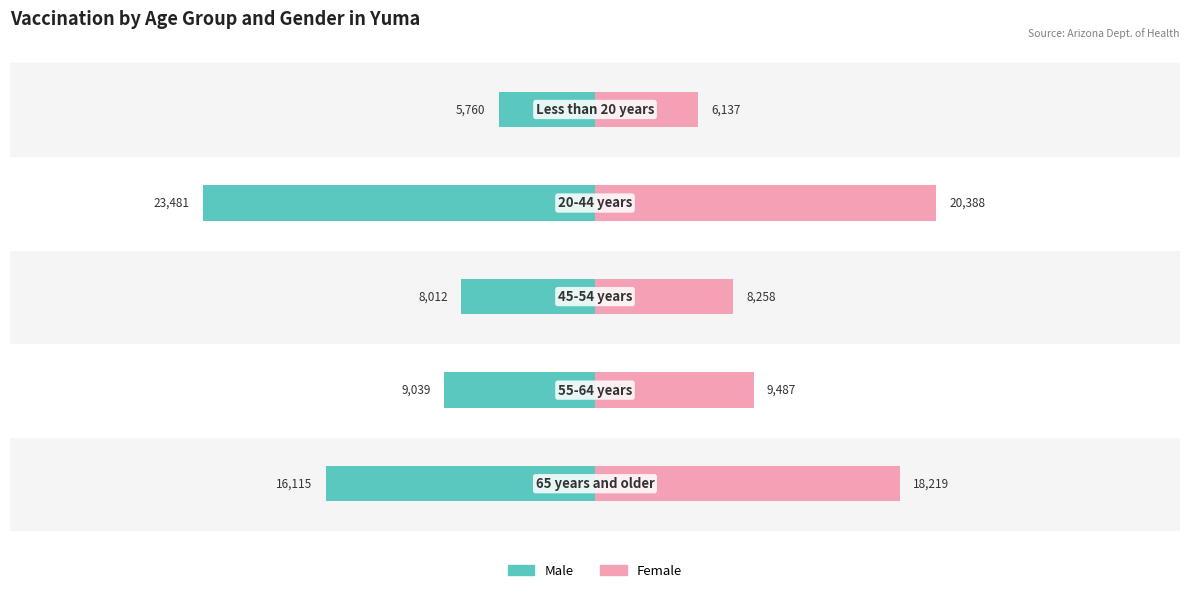

Which series has the largest total across all categories?

Female